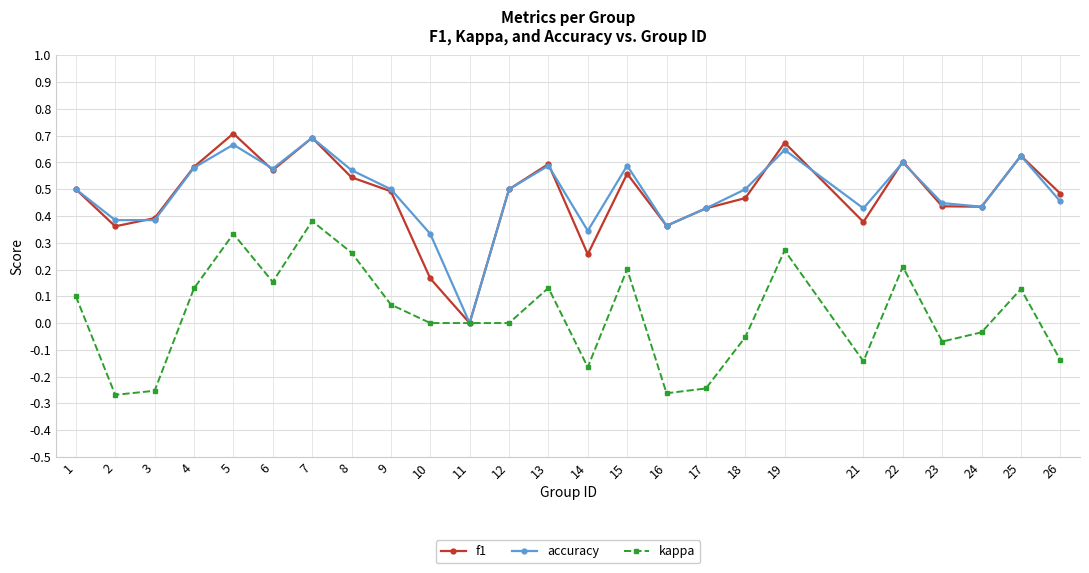

Where is accuracy nearest to the value 0?

11